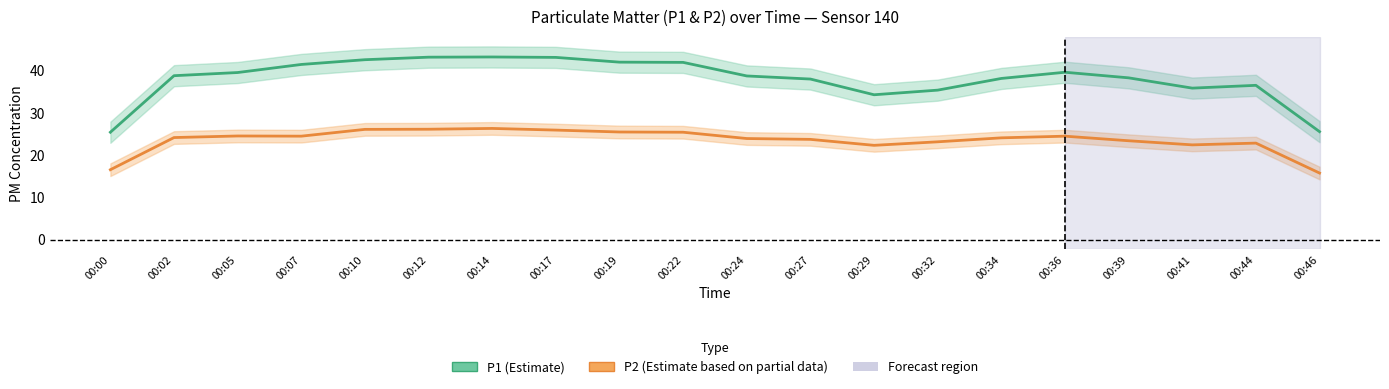

What is the difference between the maximum and second lowest values in the P1 (Estimate) series?

17.7